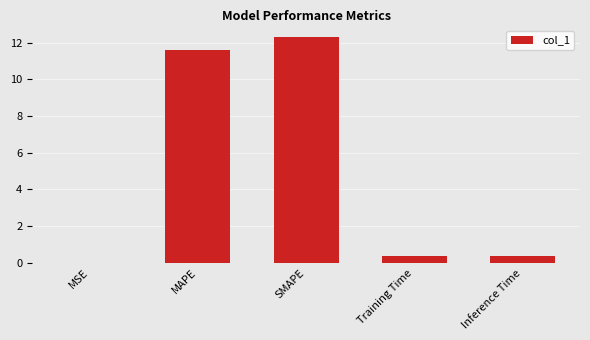

What is the maximum value shown in the chart?

12.3